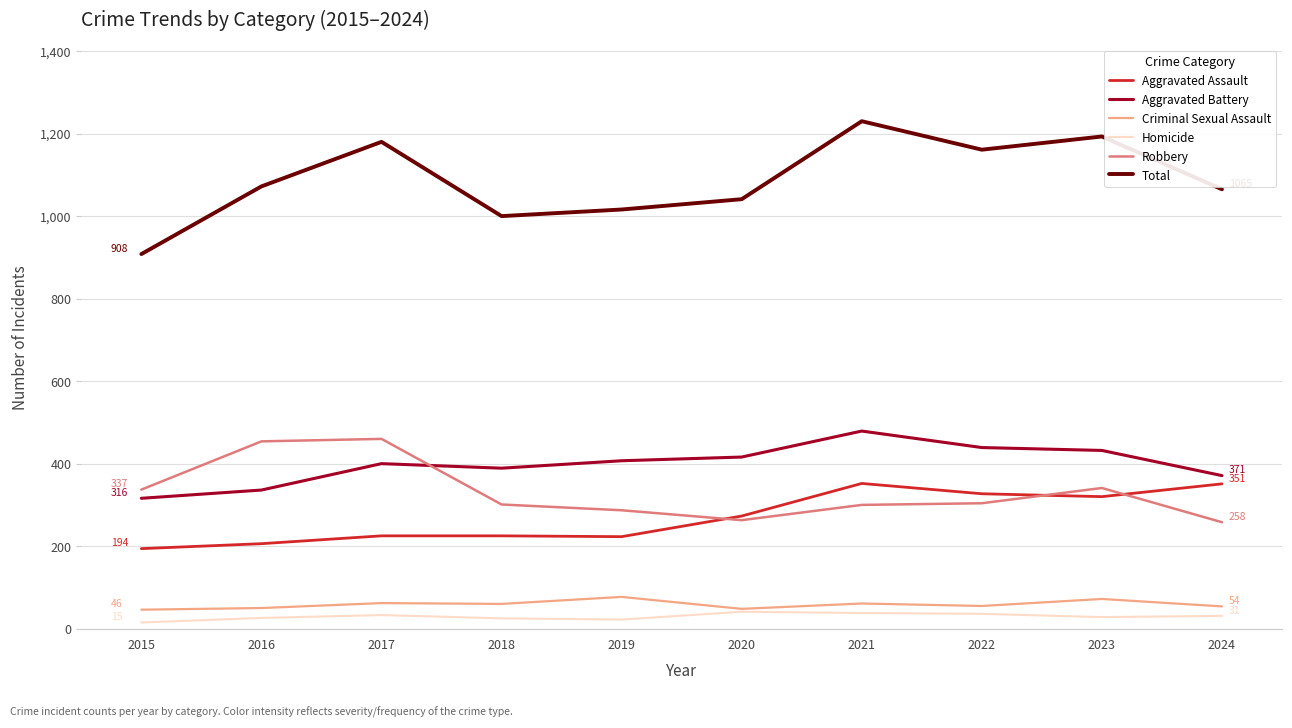

What is the sum of the Homicide values at 2024 and 2021?

69